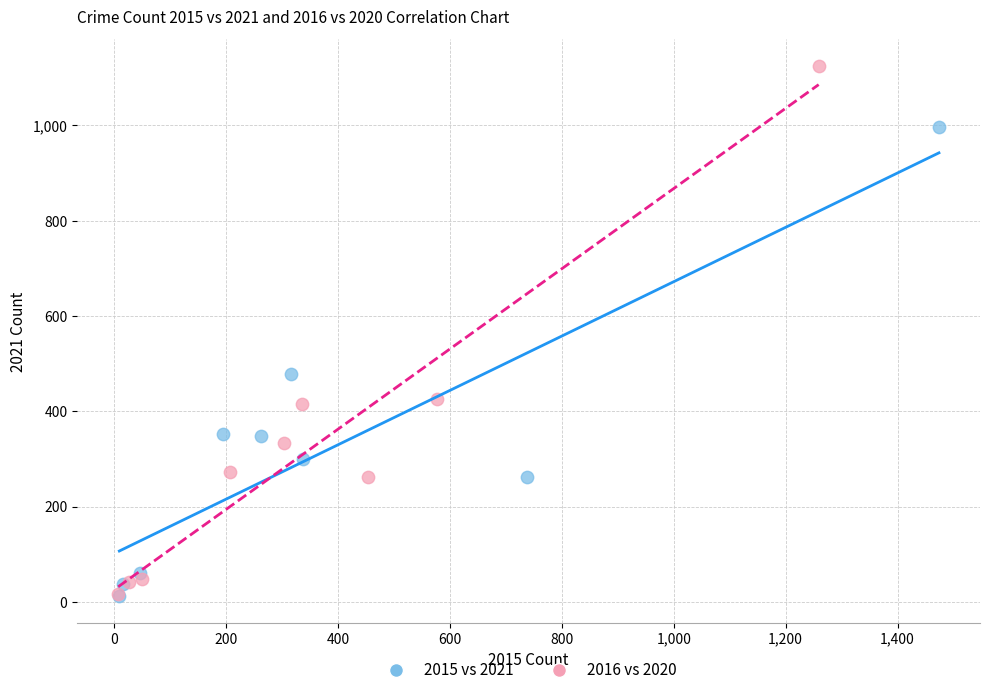

Which series has the largest Y range (max minus min)?

2016 vs 2020